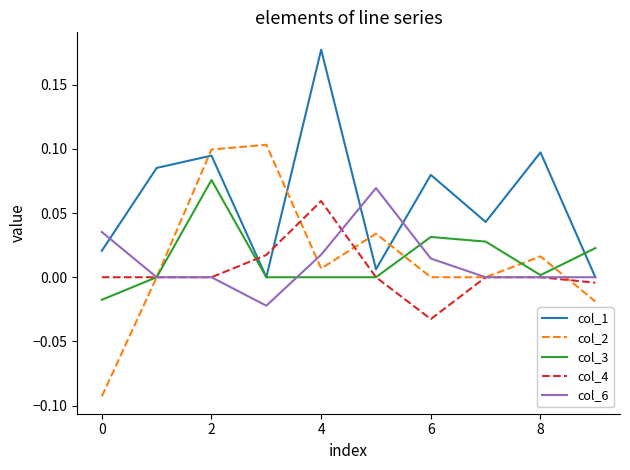

Which series ends up on top after the final intersection of col_1 and col_2?

col_1